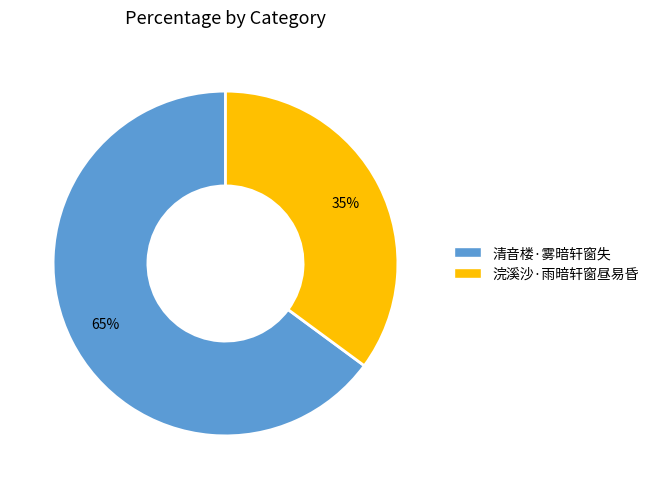

True or false: 浣溪沙·雨暗轩窗昼易昏 accounts for 29% of the total.

False